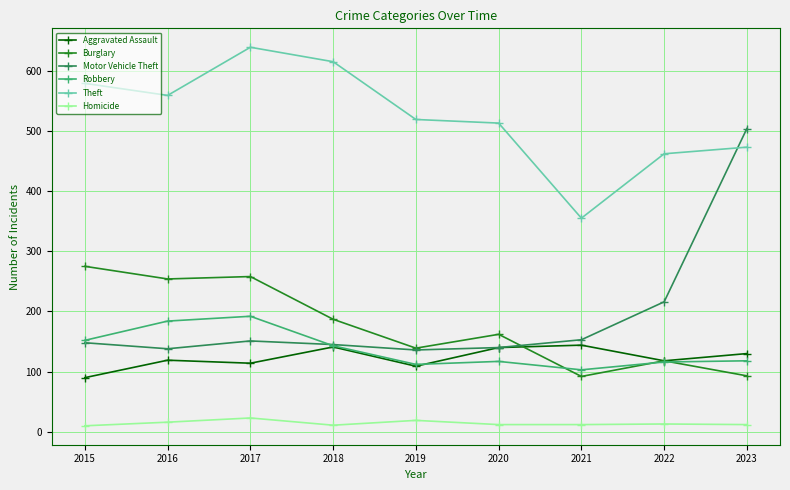

What is the total value across all series at 2020?

1084